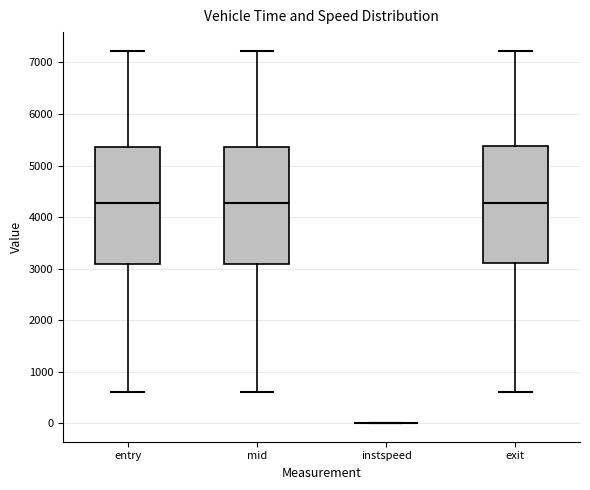

Reading left to right, read every box against the y-axis: the position of its median line, the range the box covers, and the ends of its whiskers. The values are not printed on the chart, so give them approximately, as read against the axis.

entry: median 4300, box 3100 to 5400, whiskers 600 to 7200
mid: median 4300, box 3100 to 5400, whiskers 600 to 7200
instspeed: box collapsed to a line at 0, whiskers 0 to 0
exit: median 4300, box 3100 to 5400, whiskers 600 to 7200